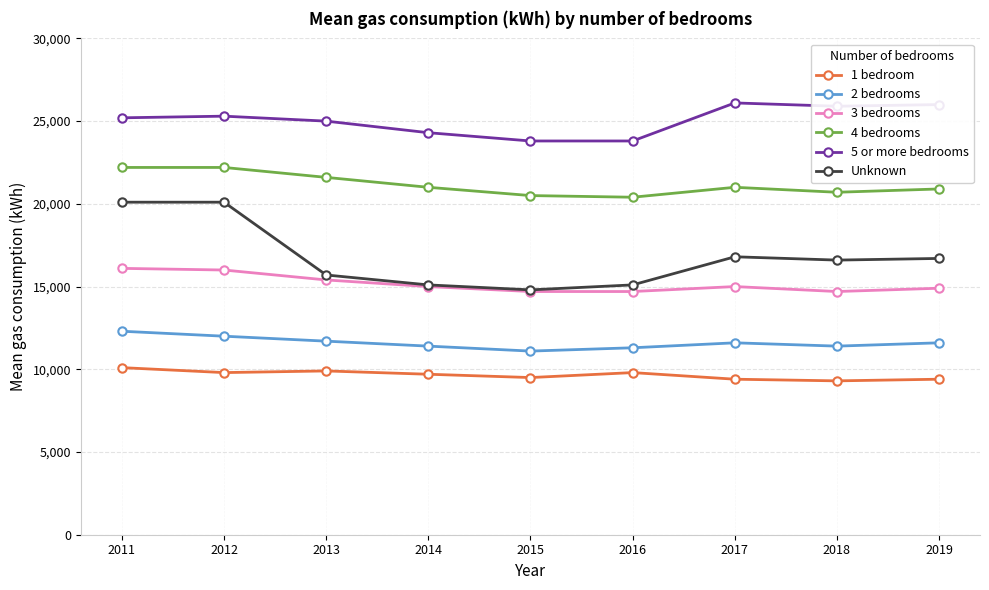

Is the value of 5 or more bedrooms at 2013 greater than the value of 1 bedroom at 2013?

Yes